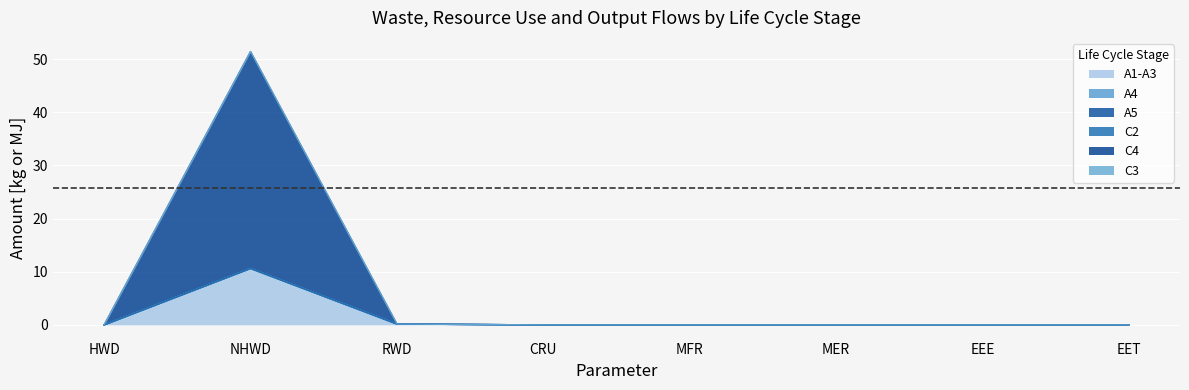

At which category does C2 reach its first local peak?

NHWD